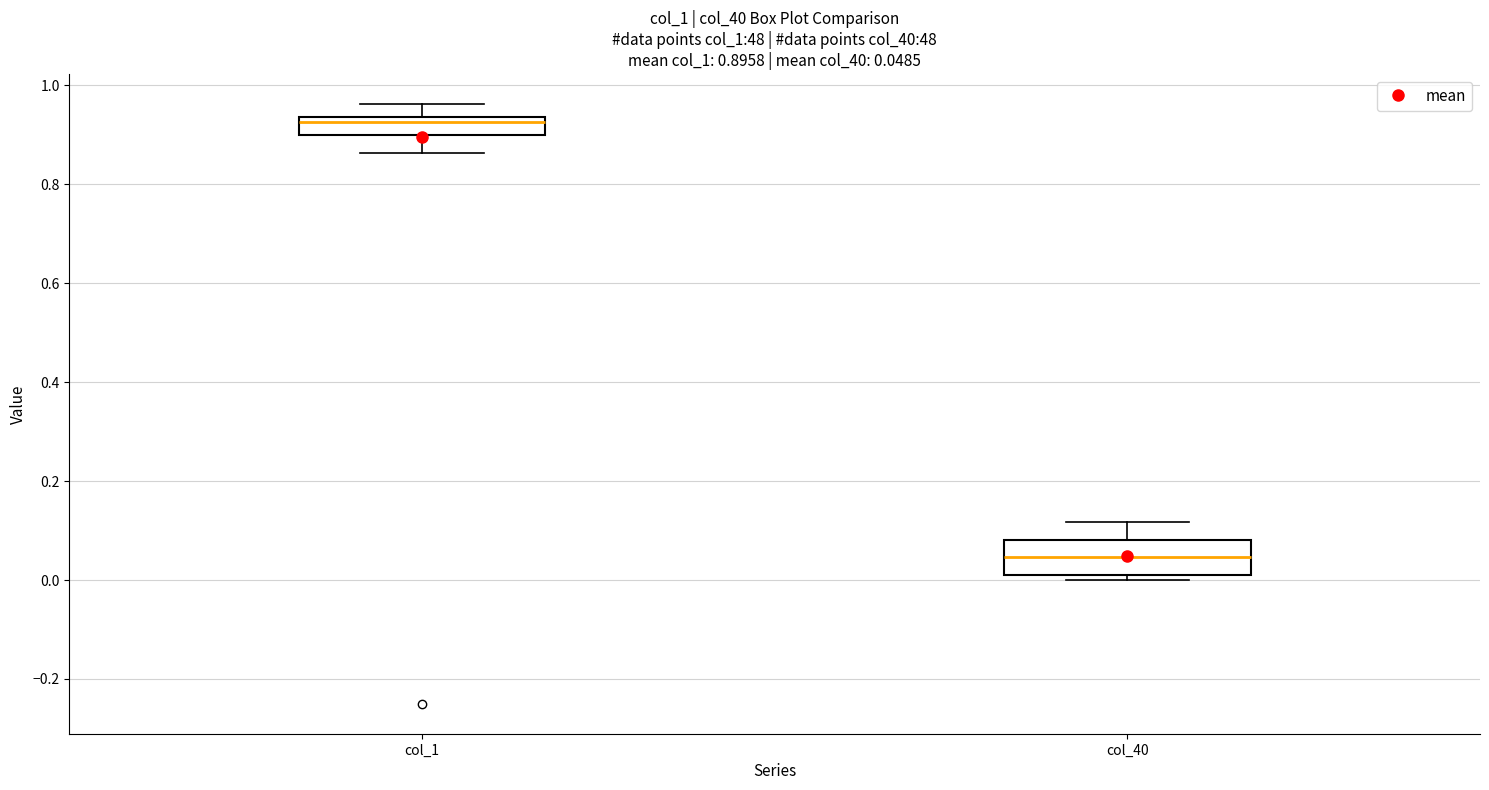

Which box has the highest median line?

col_1